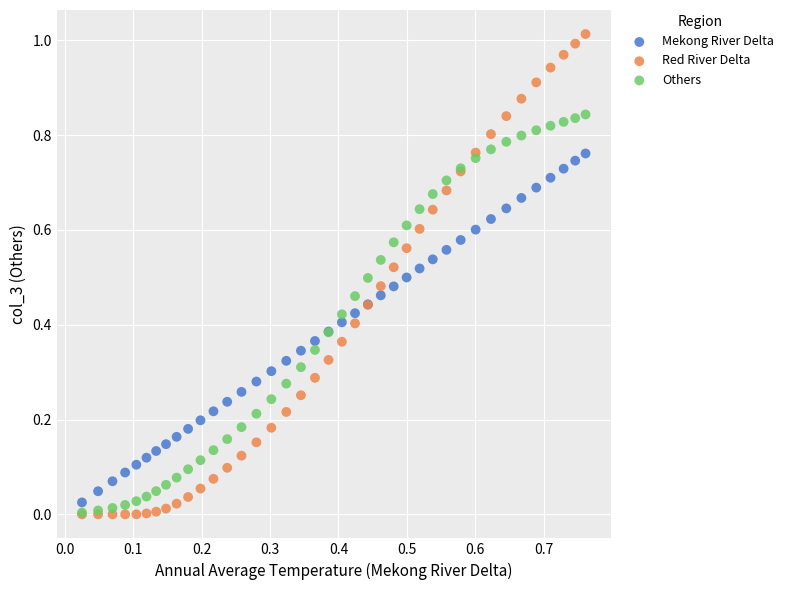

What are all the series names shown in the legend?

Mekong River Delta, Red River Delta, Others